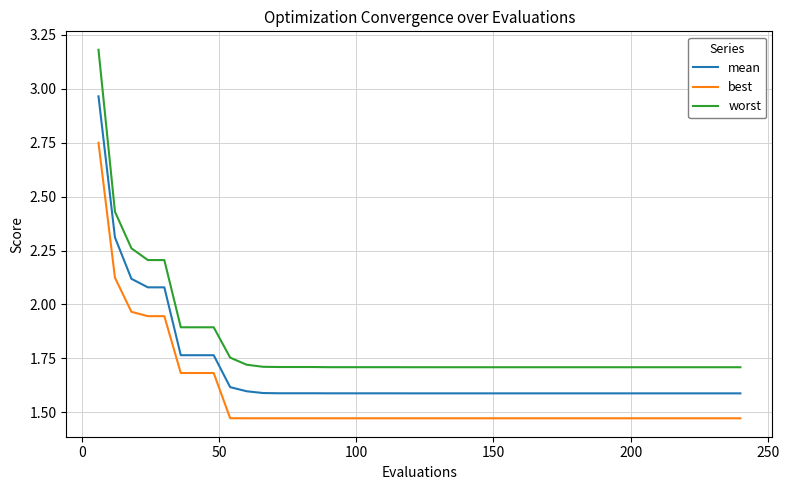

True or false: worst and best intersect in this chart.

False